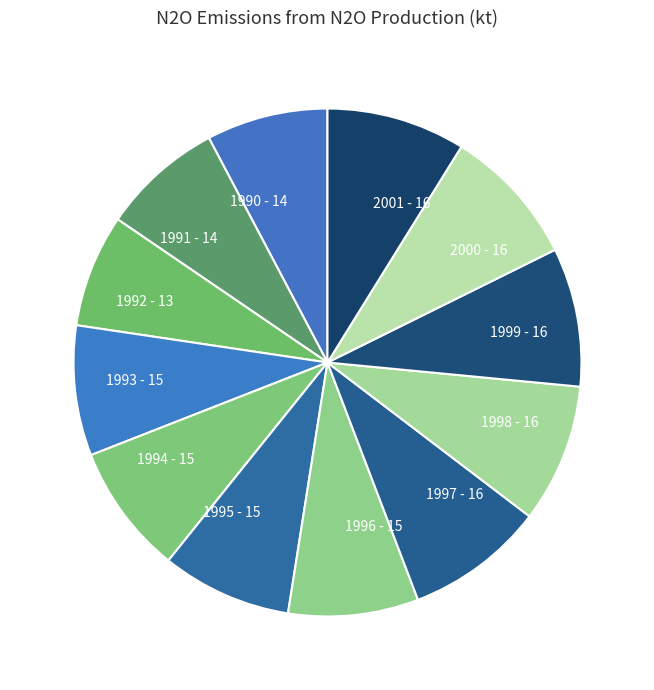

The 1995 slice represents 8% of the pie. True or false?

True